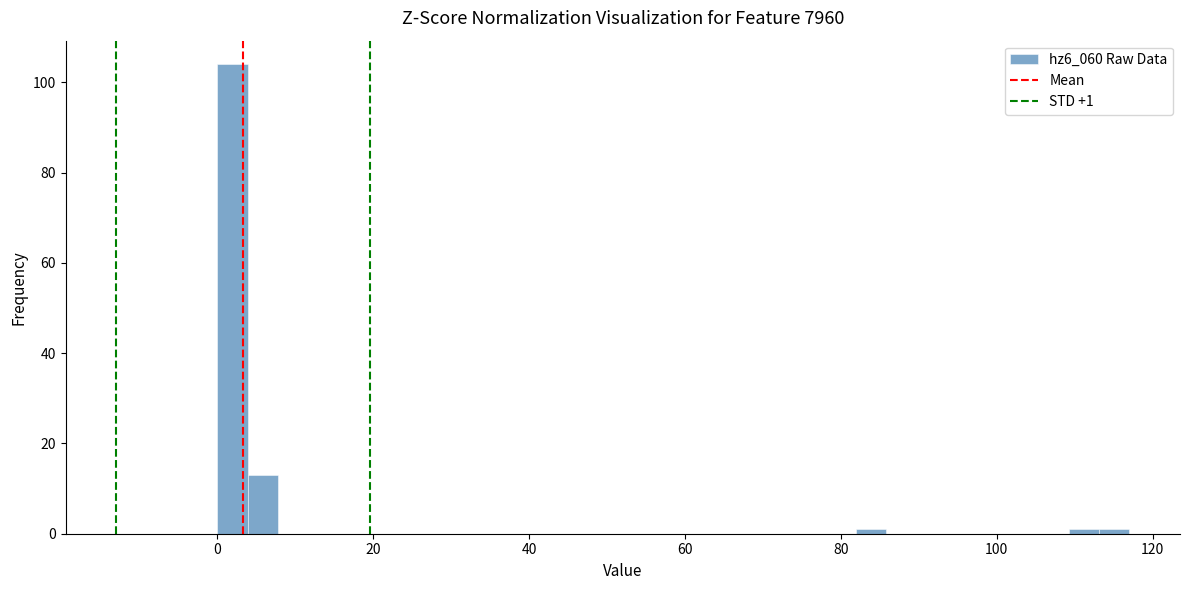

Read against the x-axis, roughly where is the centre of the tallest bar?

2